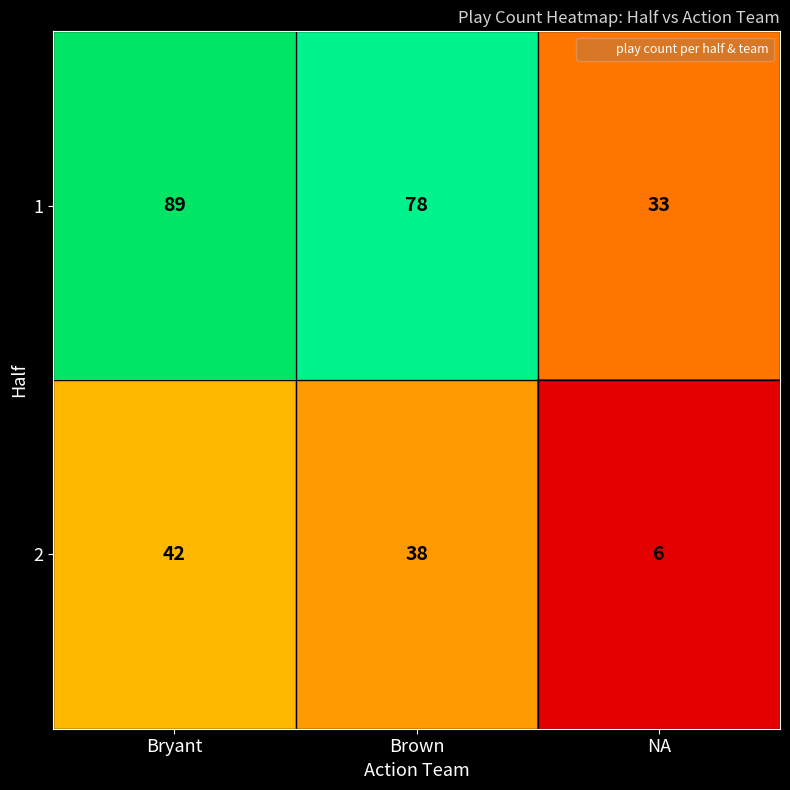

Where is 2 nearest to the value 24?

Brown